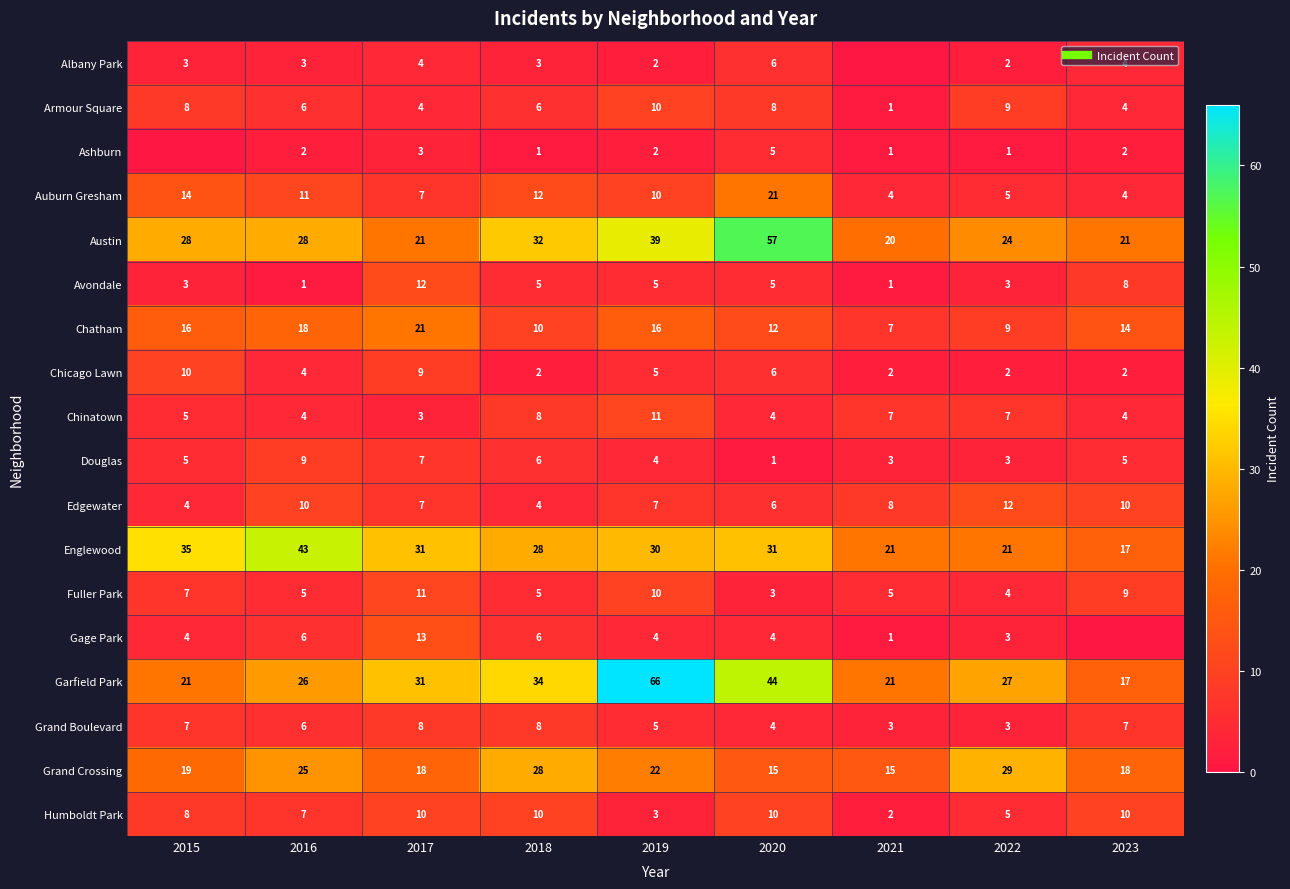

The Chinatown series shows 11 at 2022. True or false?

False